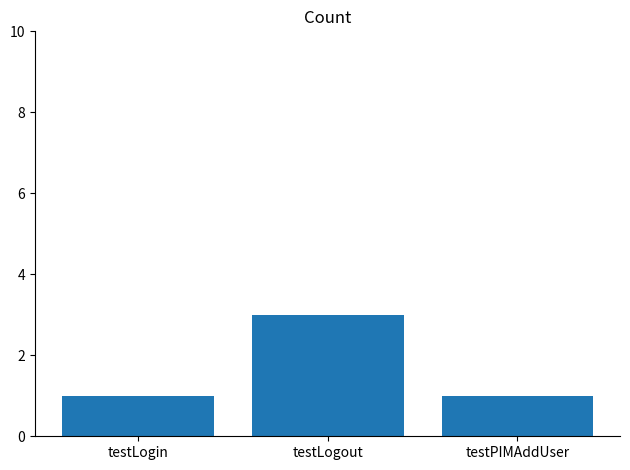

What is the sum of all values?

5